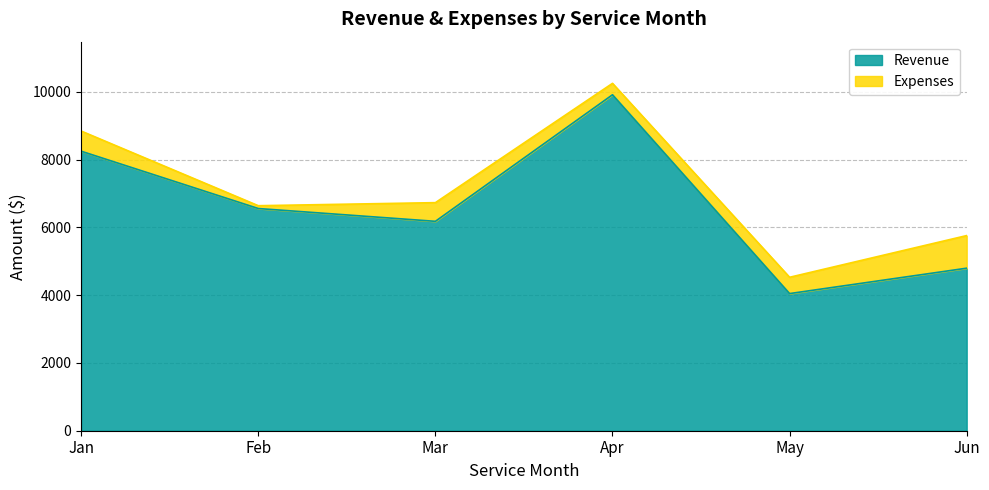

What is the sum of all values?

39747.4